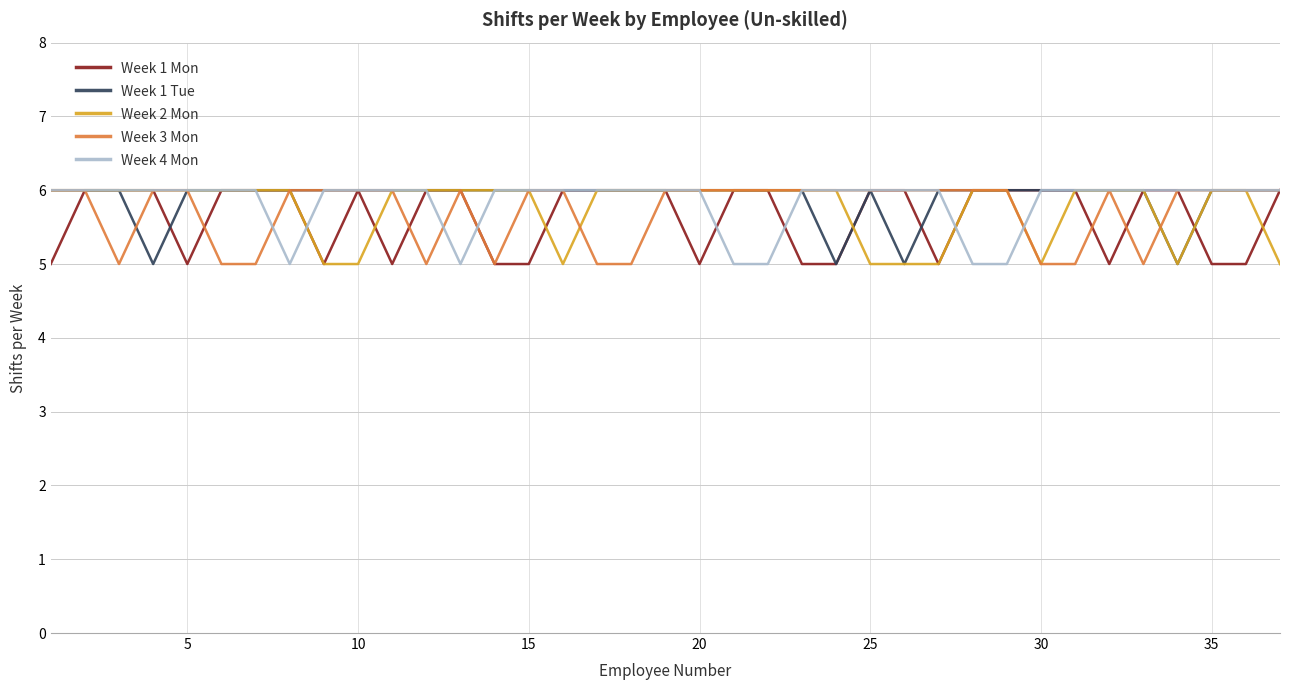

What is the lowest value of the Week 1 Tue series?

5